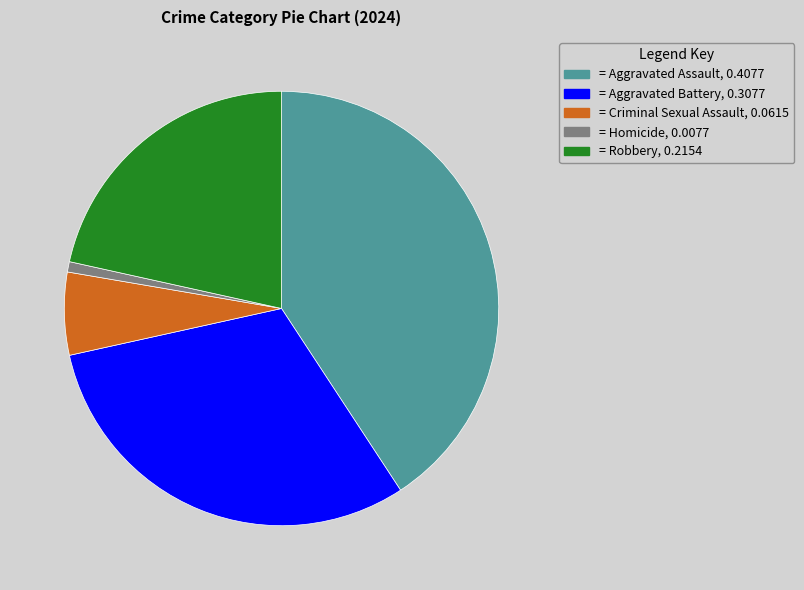

Is there a majority slice in this chart?

No